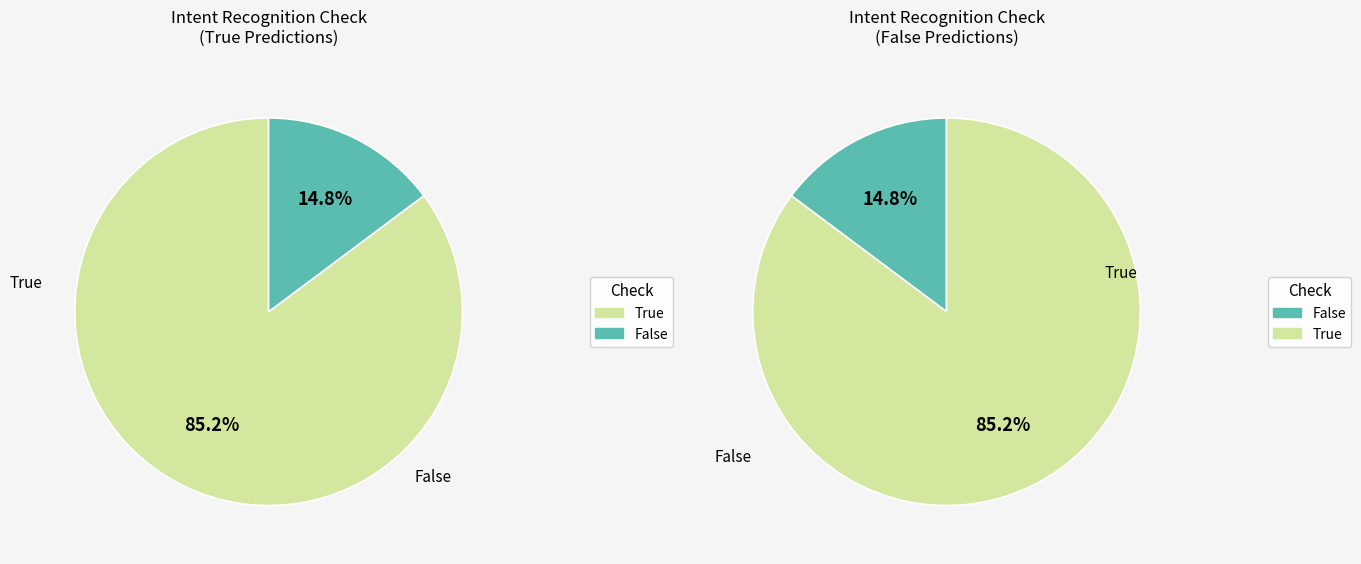

To the nearest percent, what portion does True represent?

85%